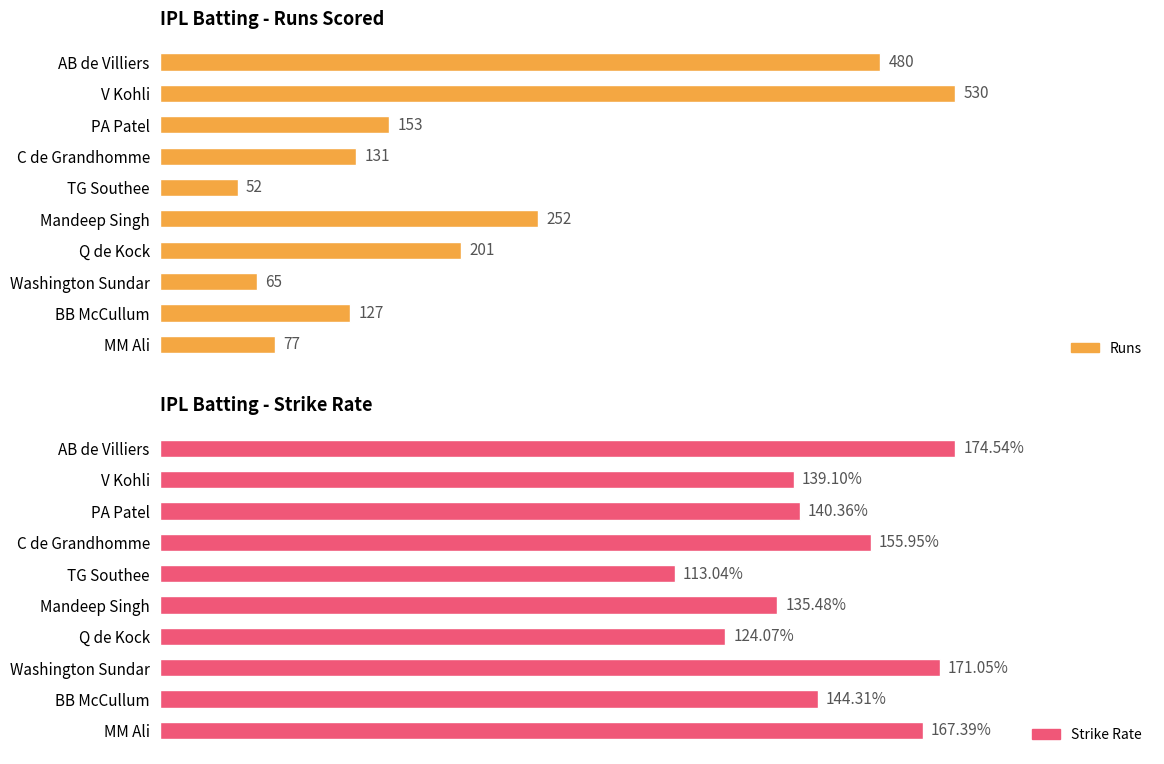

What is the value of the SR bar at the 3rd from the left?

140.4